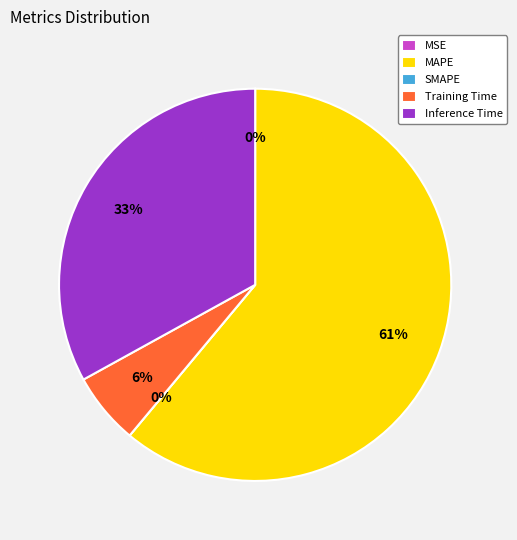

Which category has the smallest portion of the pie?

SMAPE